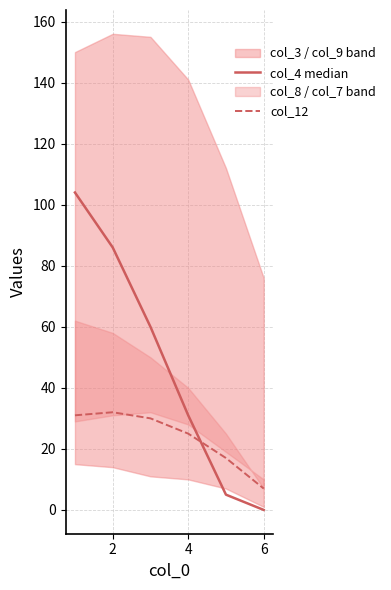

Which series ends up on top after the final intersection of col_12 and col_4 median?

col_12